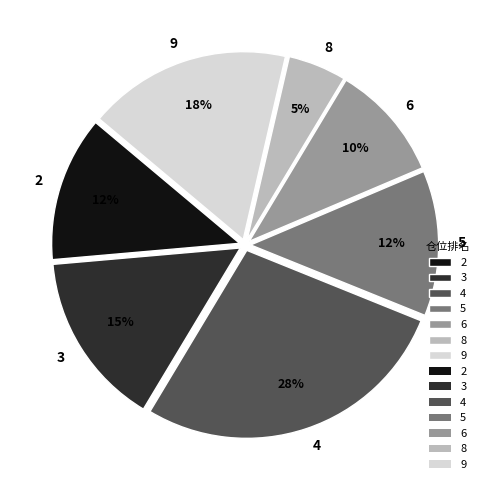

Between 4 and 9, which is larger?

4